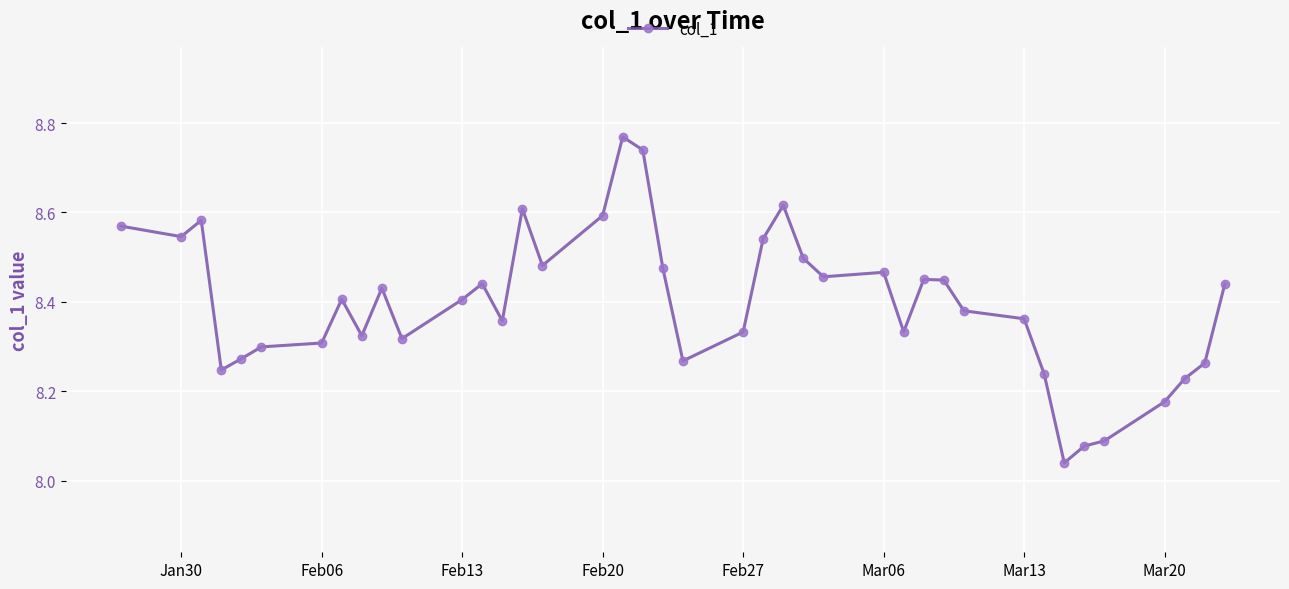

Does the chart have visible grid lines?

Yes